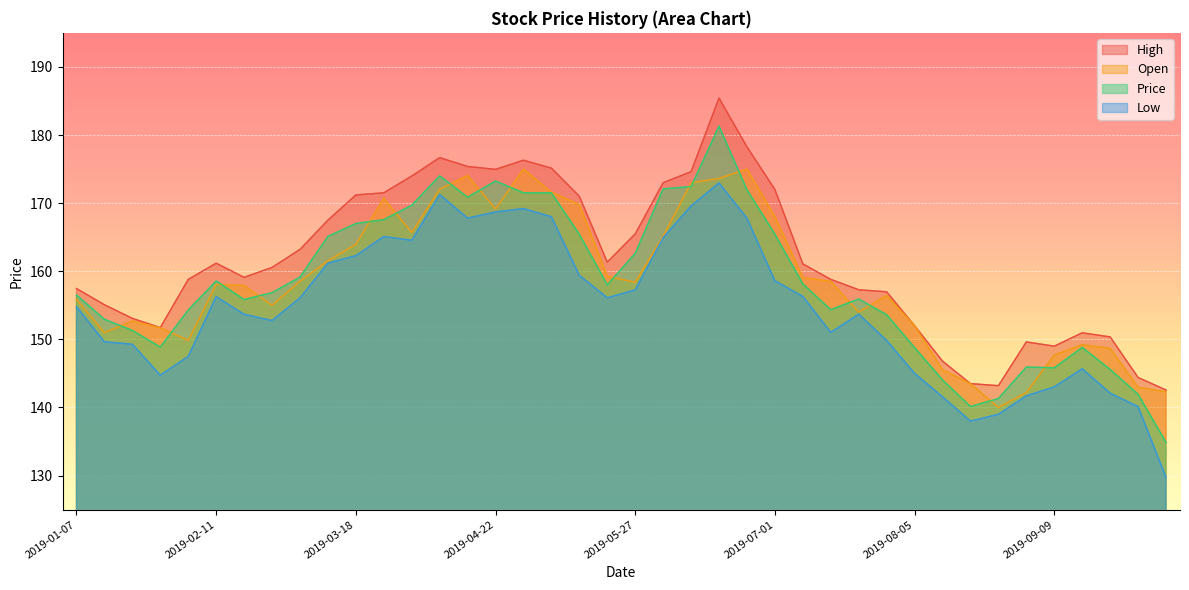

At which label does Open first exceed 158?

2019-02-11